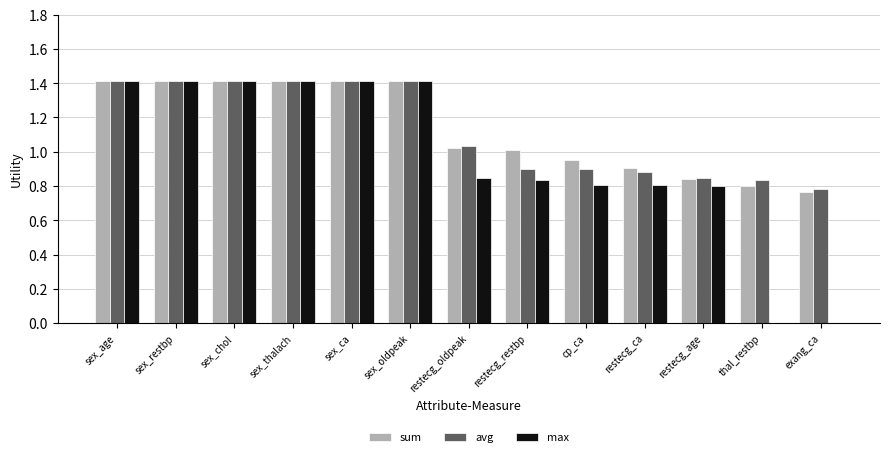

Is the value of sum at restecg_age greater than the value of avg at restecg_oldpeak?

No